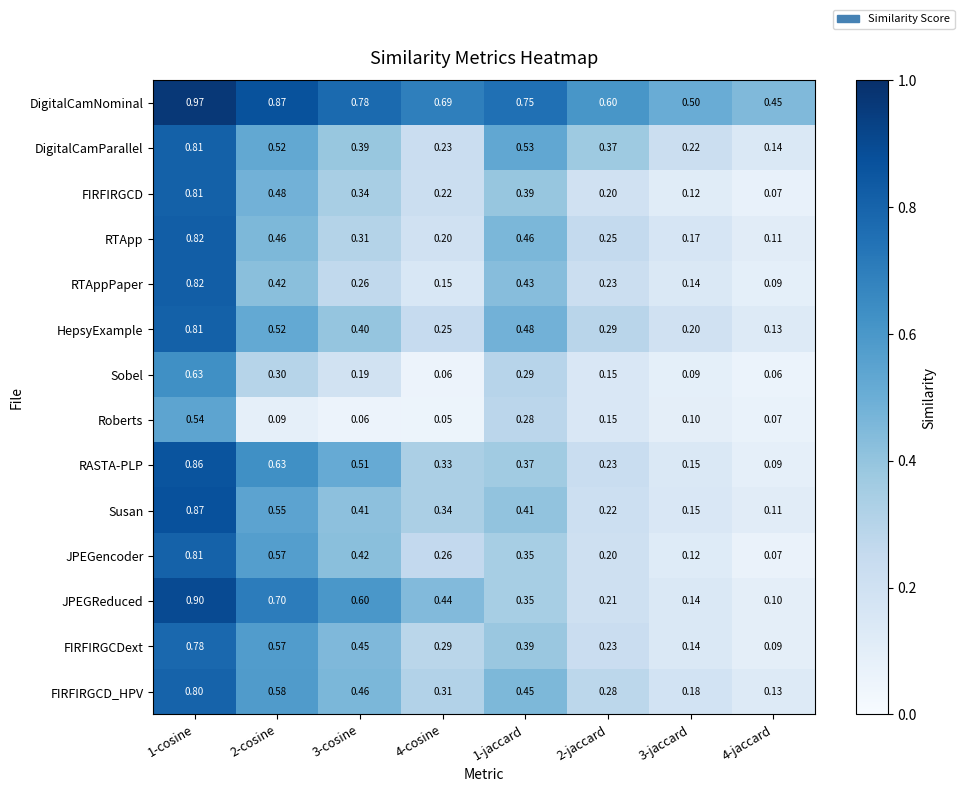

Rank the series at 4-cosine from highest to lowest value.

DigitalCamNominal, JPEGReduced, Susan, RASTA-PLP, FIRFIRGCD_HPV, FIRFIRGCDext, JPEGencoder, HepsyExample, DigitalCamParallel, FIRFIRGCD, RTApp, RTAppPaper, Sobel, Roberts